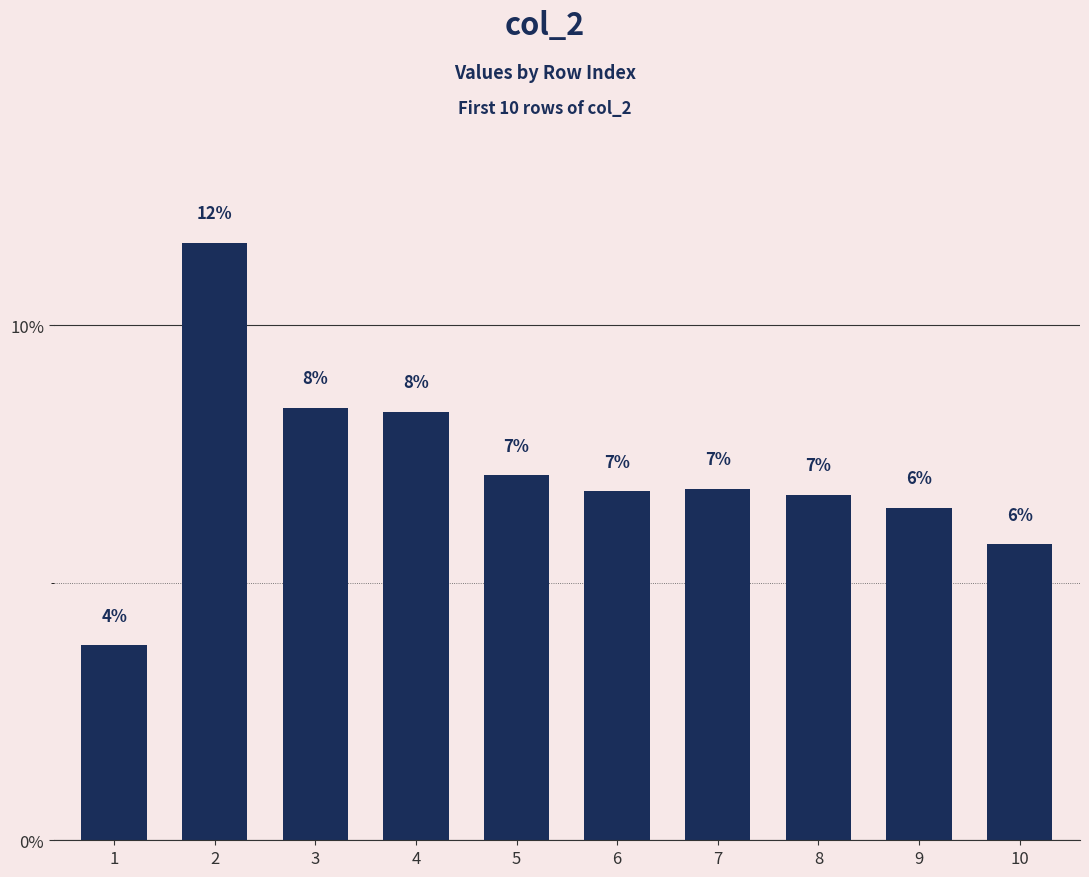

Which label corresponds to the smallest value in the chart?

1